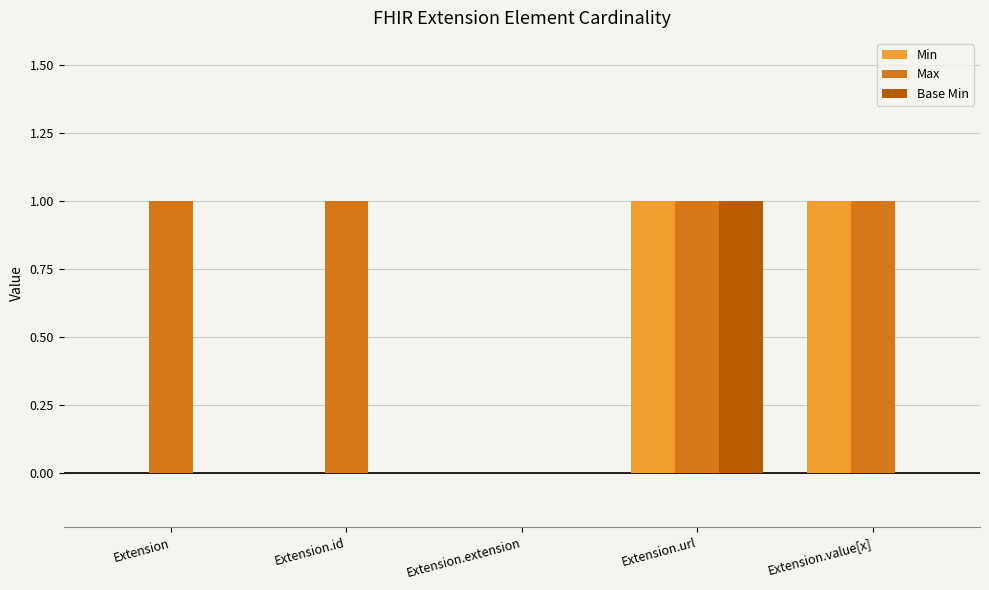

What is the sum of all Max values?

4